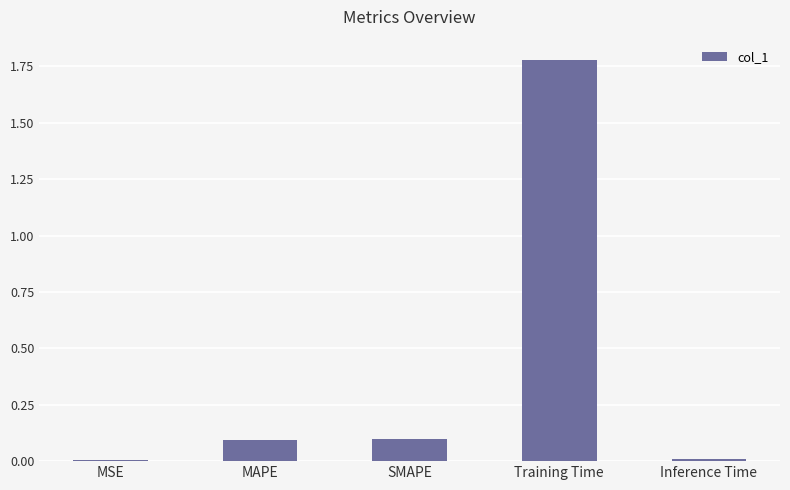

True or false: the data shows 0.0 at MAPE.

False